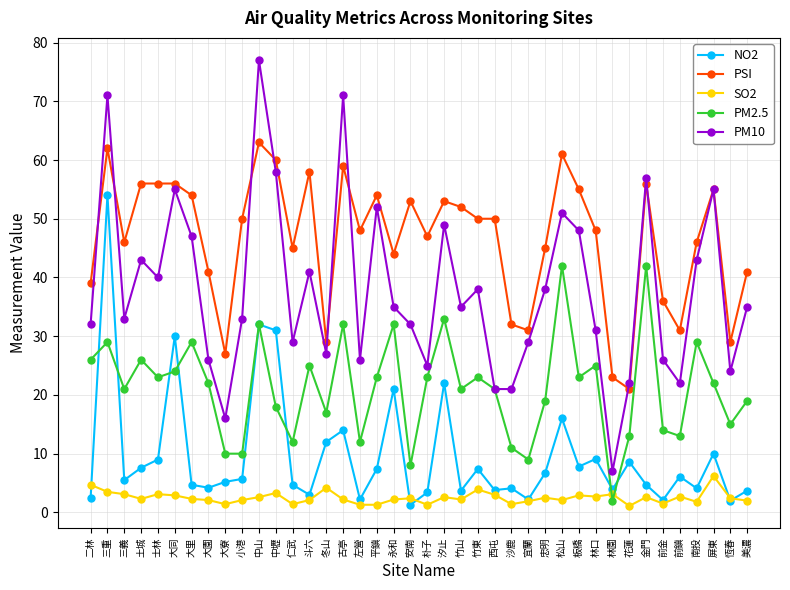

True or false: NO2 and PM10 cross at least once.

False